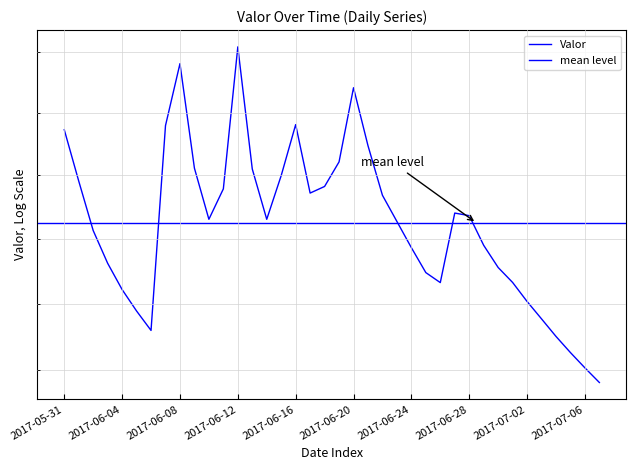

Reading left to right, list all the values displayed in this chart.

2017-05-31=0.5	2017-06-01=0.5	2017-06-02=0.5	2017-06-03=0.4	2017-06-04=0.4	2017-06-05=0.4	2017-06-06=0.4	2017-06-07=0.5	2017-06-08=0.5	2017-06-09=0.5	2017-06-10=0.5	2017-06-11=0.5	2017-06-12=0.5	2017-06-13=0.5	2017-06-14=0.5	2017-06-15=0.5	2017-06-16=0.5	2017-06-17=0.5	2017-06-18=0.5	2017-06-19=0.5	2017-06-20=0.5	2017-06-21=0.5	2017-06-22=0.5	2017-06-23=0.5	2017-06-24=0.4	2017-06-25=0.4	2017-06-26=0.4	2017-06-27=0.5	2017-06-28=0.5	2017-06-29=0.4	2017-06-30=0.4	2017-07-01=0.4	2017-07-02=0.4	2017-07-03=0.4	2017-07-04=0.4	2017-07-05=0.4	2017-07-06=0.4	2017-07-07=0.4